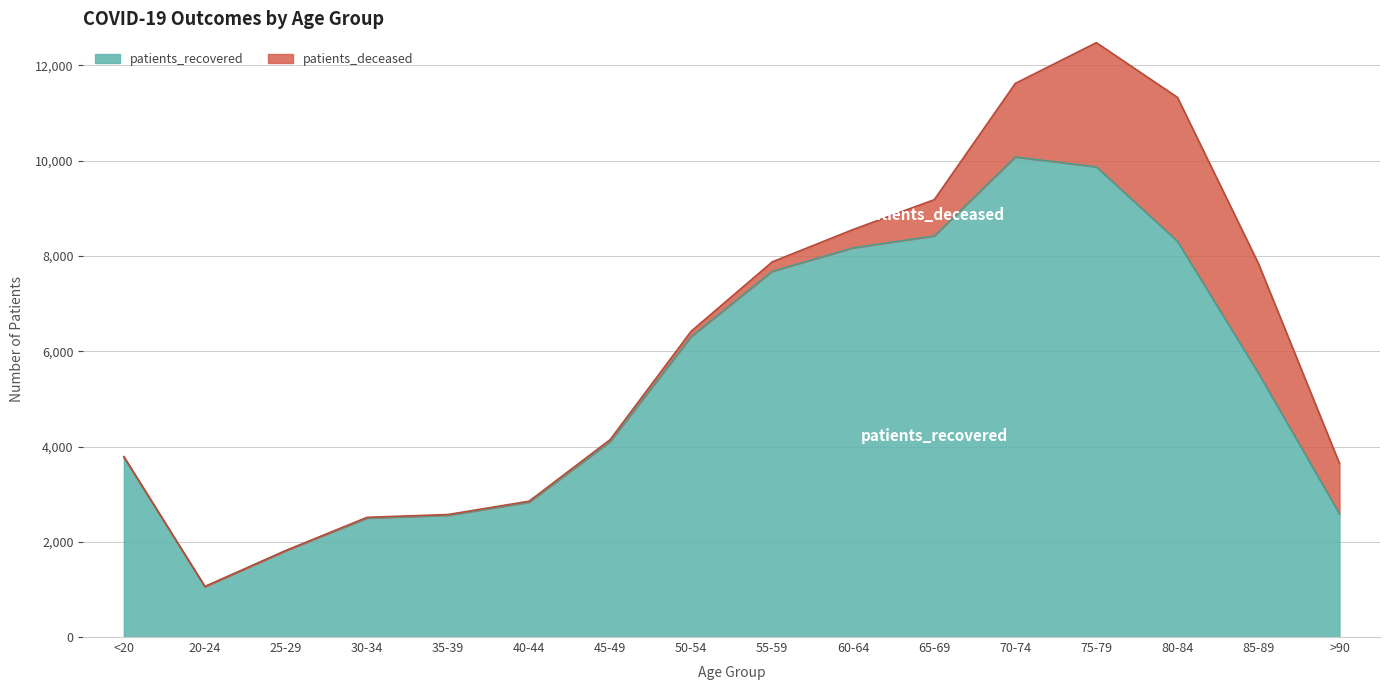

How many lines are shown in the chart?

2